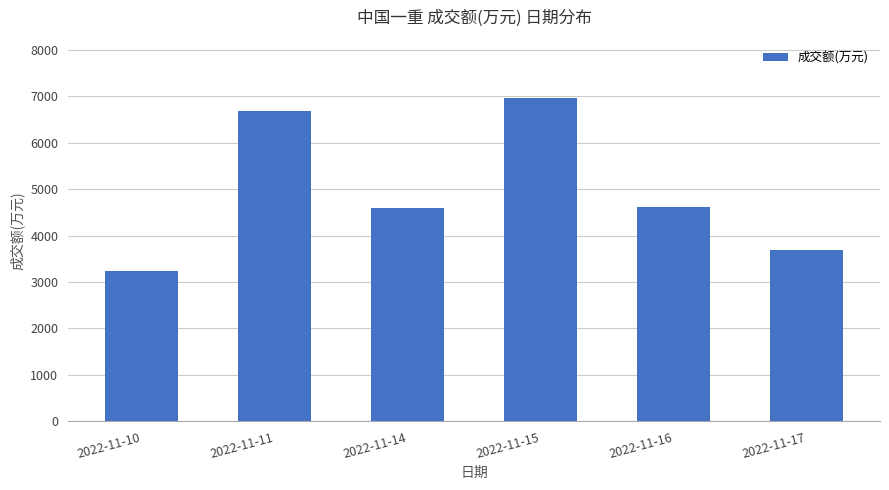

Which has a higher value, 2022-11-10 or 2022-11-16?

2022-11-16